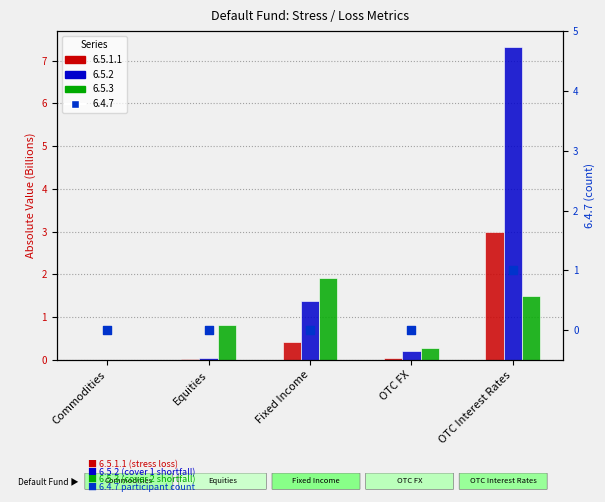

At which category is the sum across all series the highest?

OTC Interest Rates